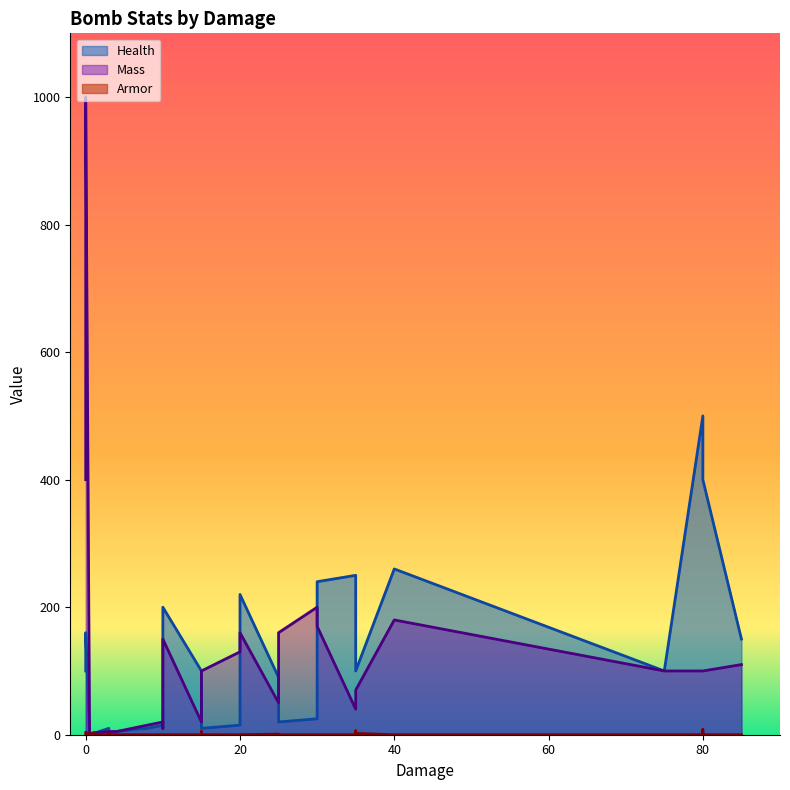

Is it true that Health equals 400.0 at 80?

True